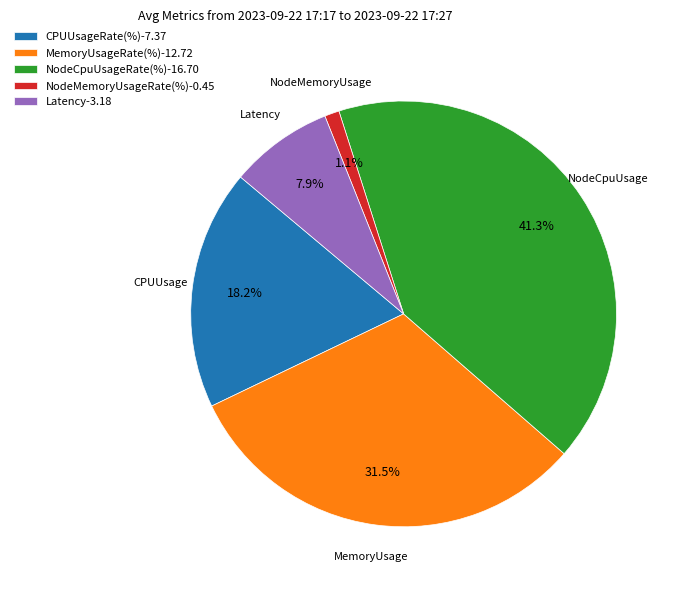

Is the sum of MemoryUsageRate(%)-12.72 and Latency-3.18 greater than half?

No